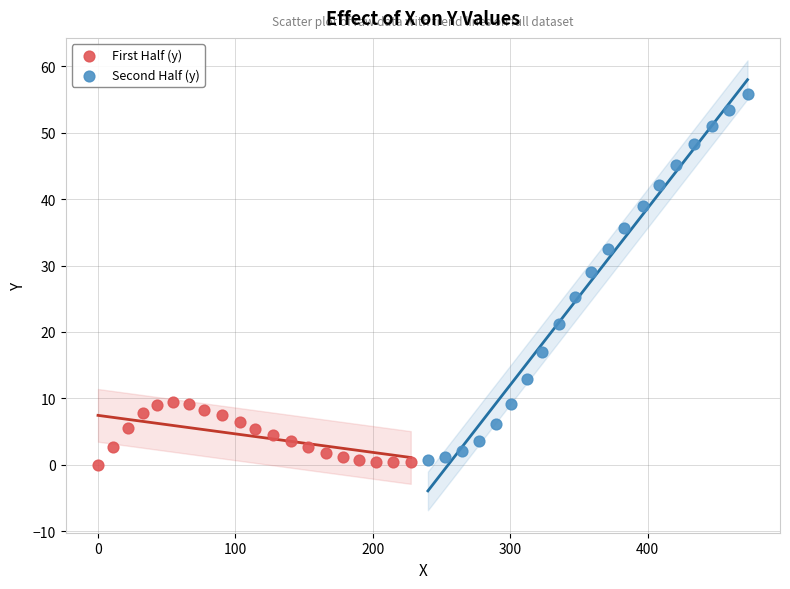

Which series reaches the maximum Y coordinate?

Second Half (y)